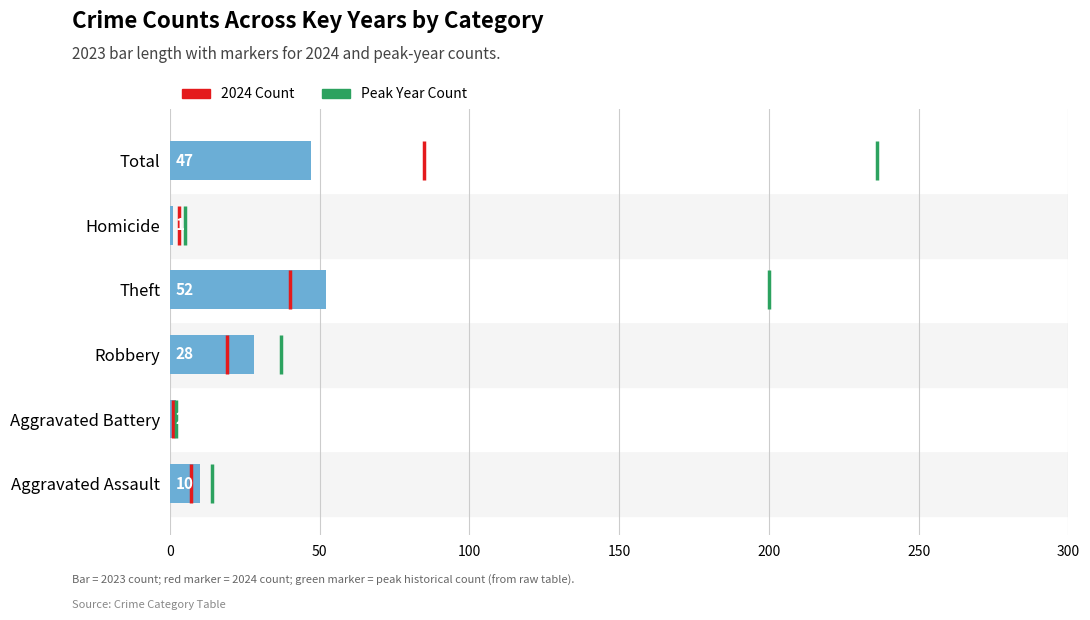

What is the average value?

23